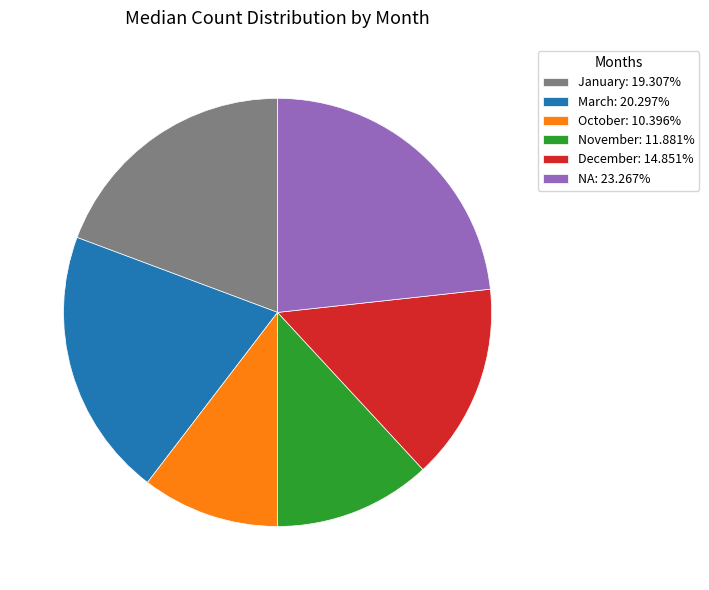

What is the ratio of the value at November: 11.881% to the value at December: 14.851%?

0.8